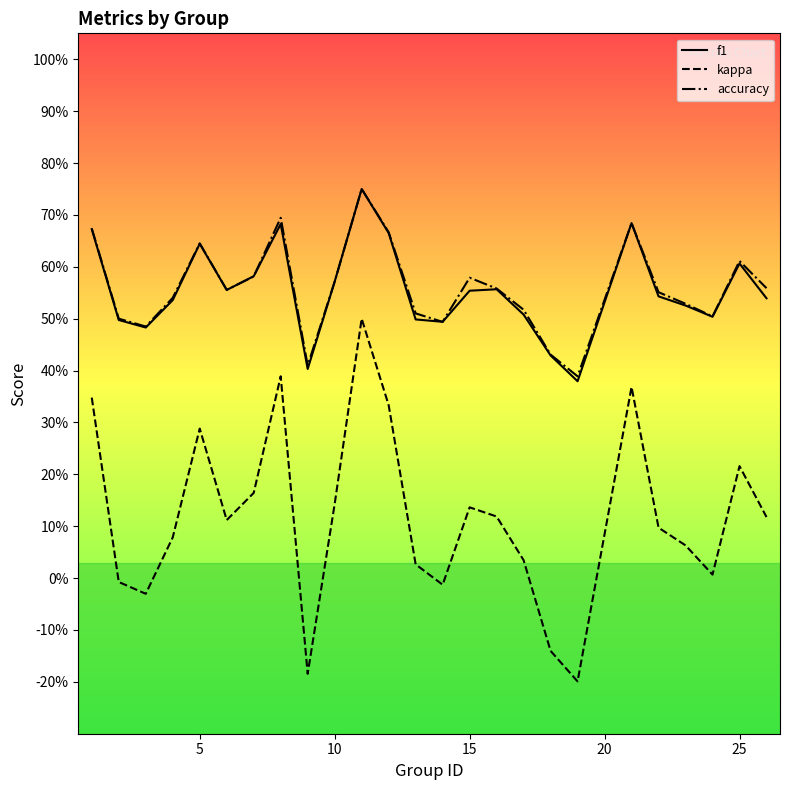

Which series has the widest spread of values?

kappa